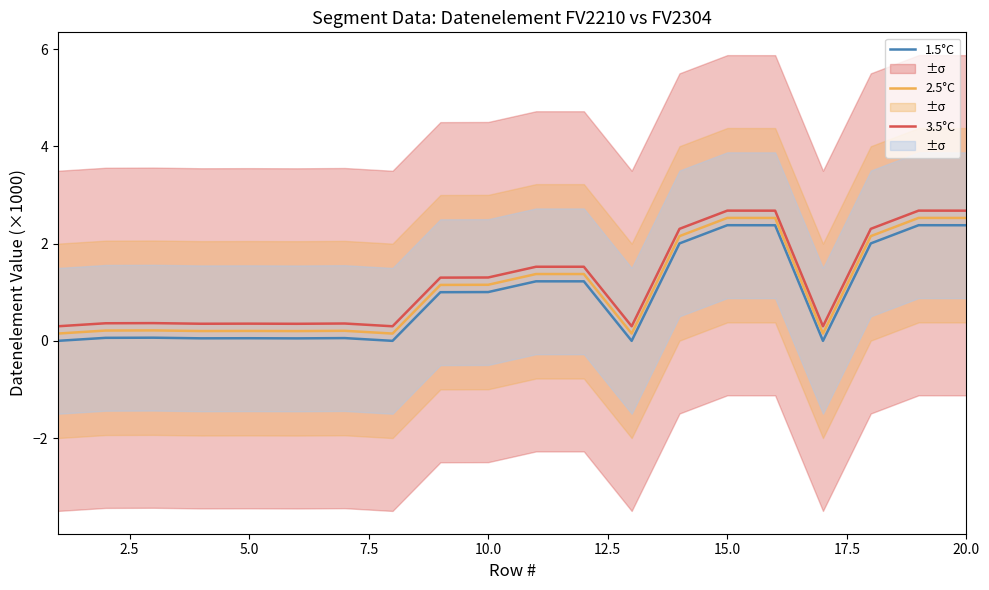

True or false: 2.5°C has a value of 2.5 at 15.0.

True